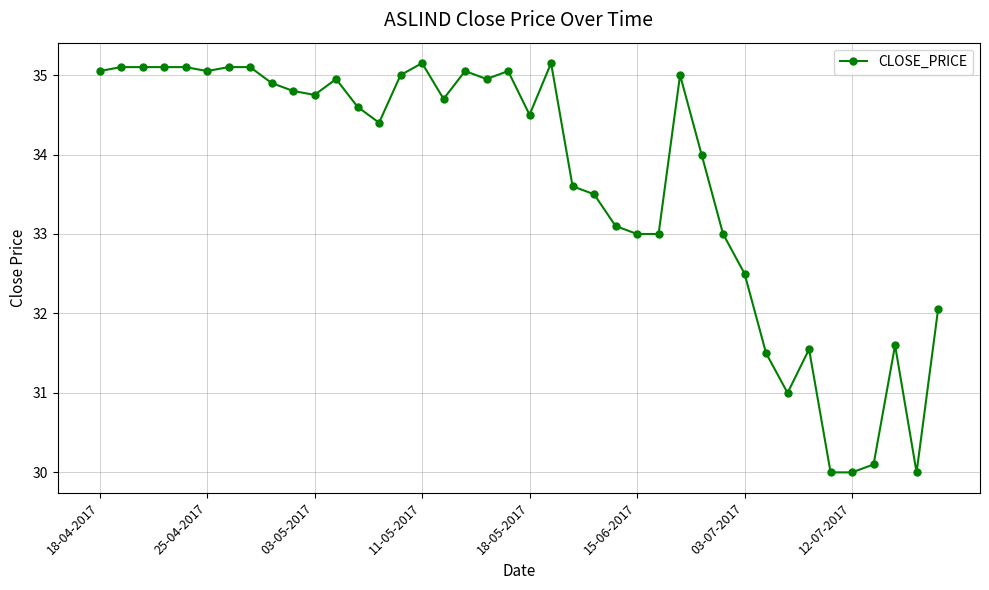

What is the value of the 32nd point from the left?

31.5